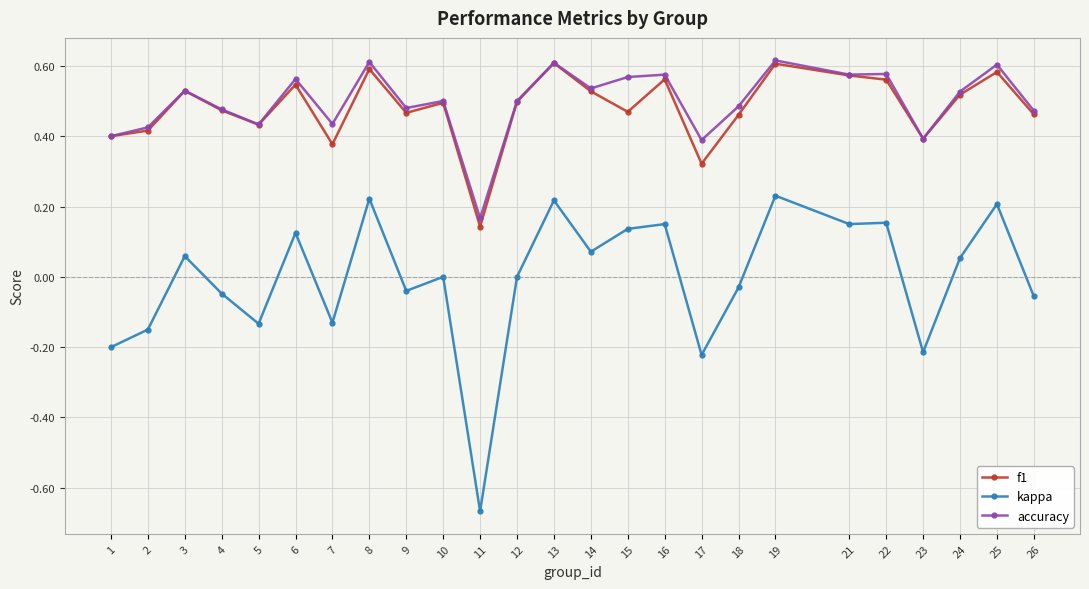

At which category does kappa reach its first local peak?

3